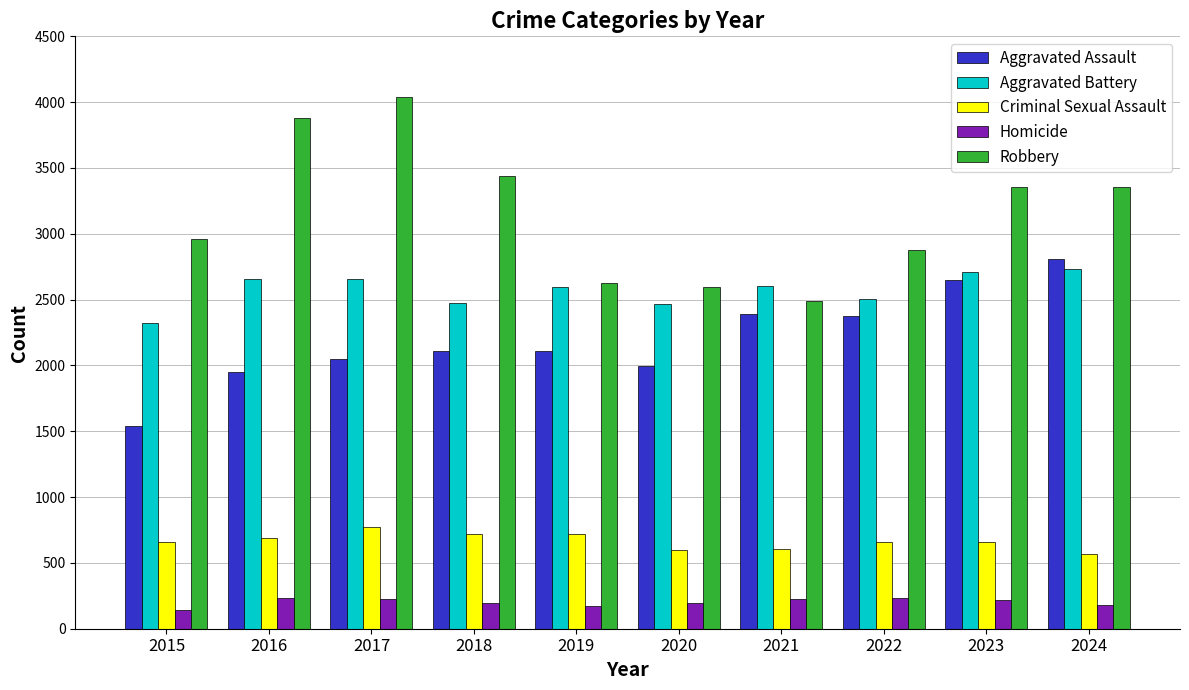

Rank the series at 2021 from lowest to highest value.

Homicide, Criminal Sexual Assault, Aggravated Assault, Robbery, Aggravated Battery